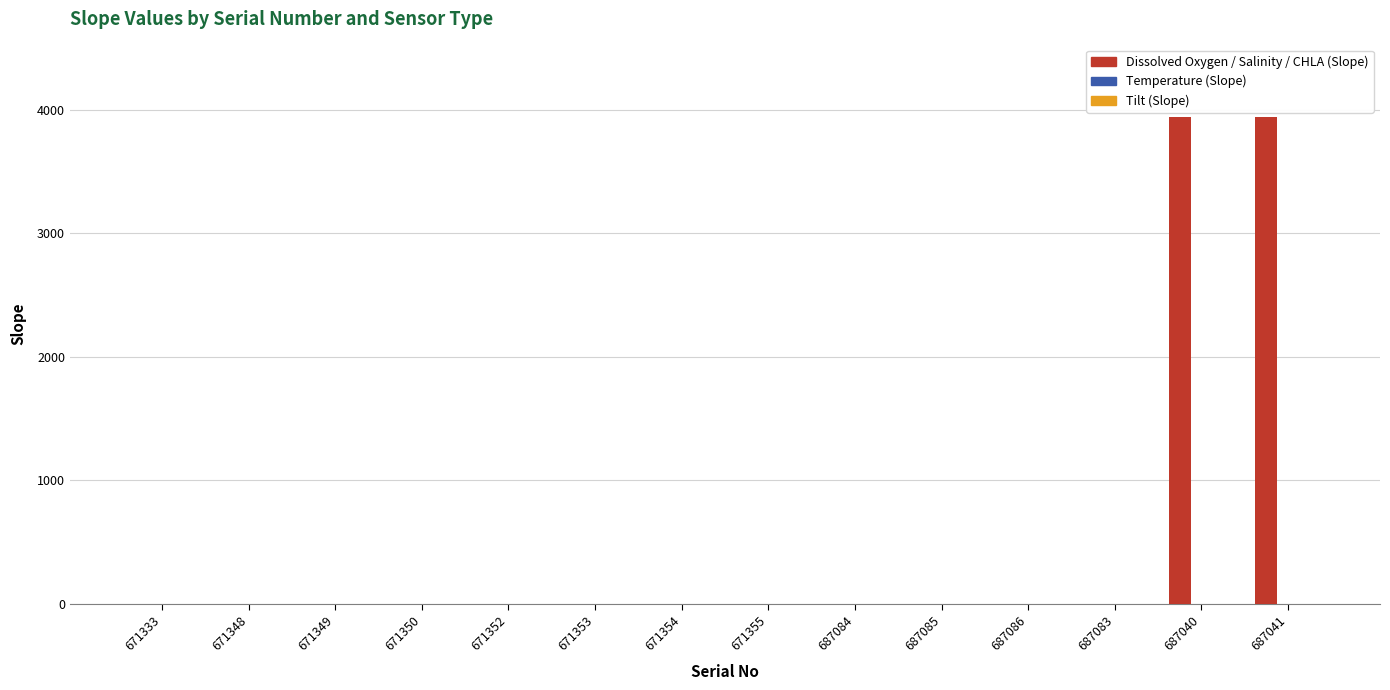

Is it true that Dissolved Oxygen / Salinity / CHLA (Slope) equals 0.5 at 671353?

True